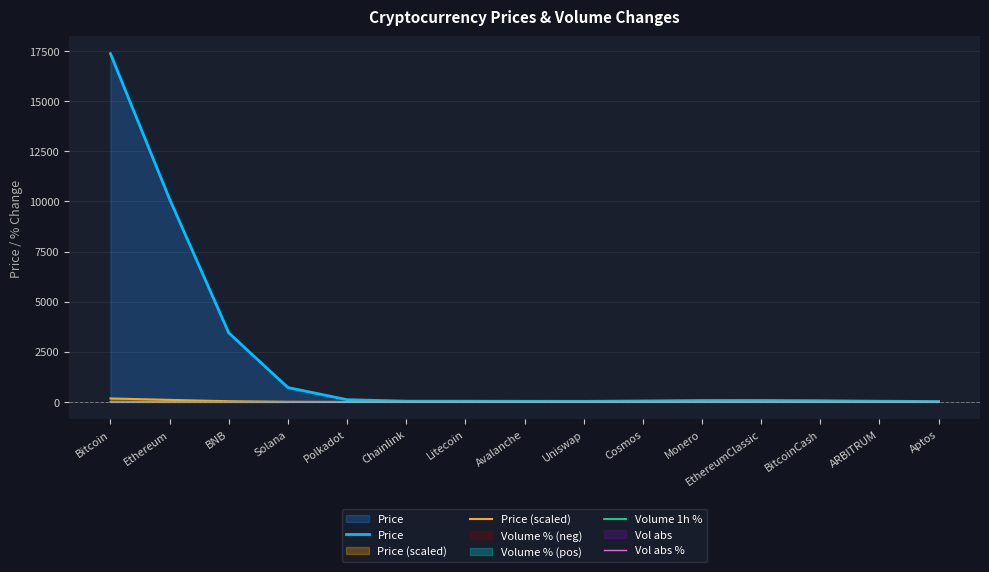

Reading left to right, extract all data points from this chart.

Price: 17371.1	10114.9	3443.0	716.8	112.1	37.2	37.5	32.0	29.6	48.2	70.3	72.8	58.8	35.9	18.6
Price (scaled): 173.7	101.1	34.4	7.2	1.1	0.4	0.4	0.3	0.3	0.5	0.7	0.7	0.6	0.4	0.2
Volume 1h %: 0.1	0.6	1.1	0.1	-1.4	-2.2	-2.4	-2.3	-2.0	-1.2	-0.7	-1.0	-0.9	-1.0	-1.8
Vol abs %: 0.7	1.5	2.1	1.9	1.9	2.2	2.4	2.3	2.0	1.5	1.2	1.4	1.5	1.8	2.4